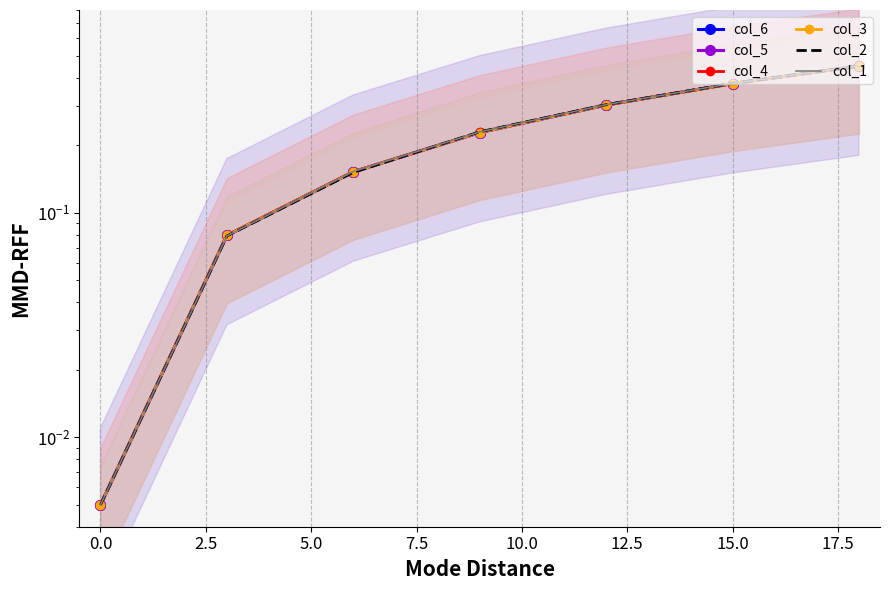

True or false: col_3 and col_5 cross at least once.

False